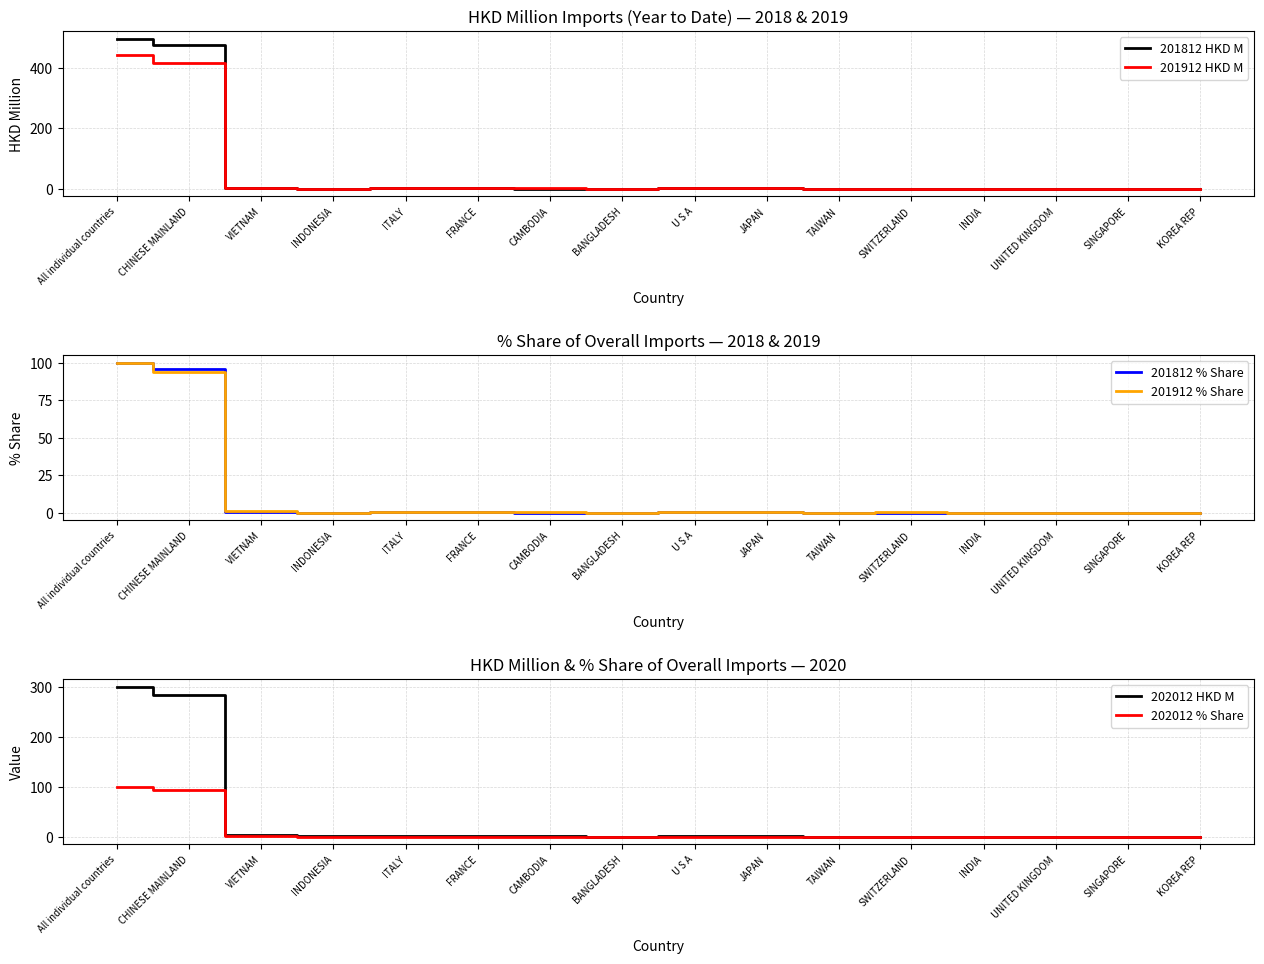

Count the number of categories in the chart.

16